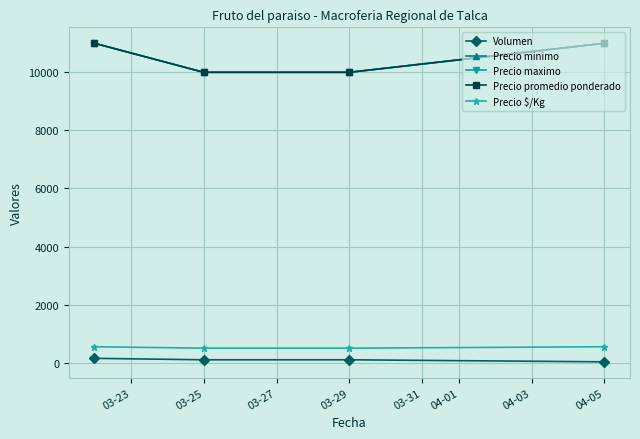

Reading left to right, list all the values displayed in this chart.

Volumen: 150	100	100	30
Precio minimo: 11000	10000	10000	11000
Precio maximo: 11000	10000	10000	11000
Precio promedio ponderado: 11000	10000	10000	11000
Precio $/Kg: 550	500	500	550